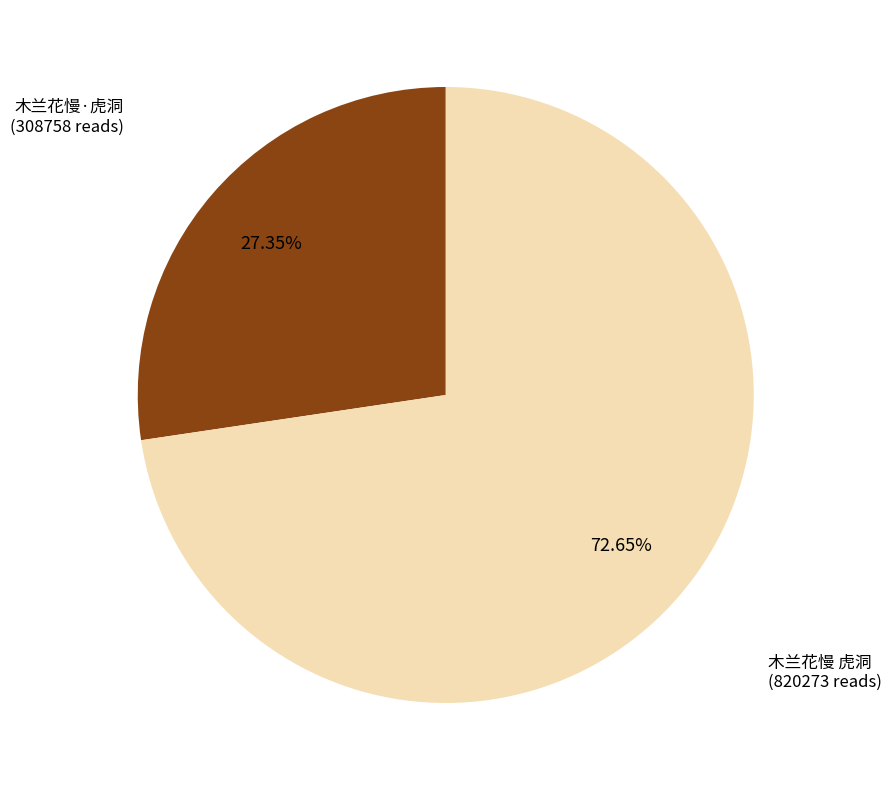

Does any single category account for the majority?

Yes